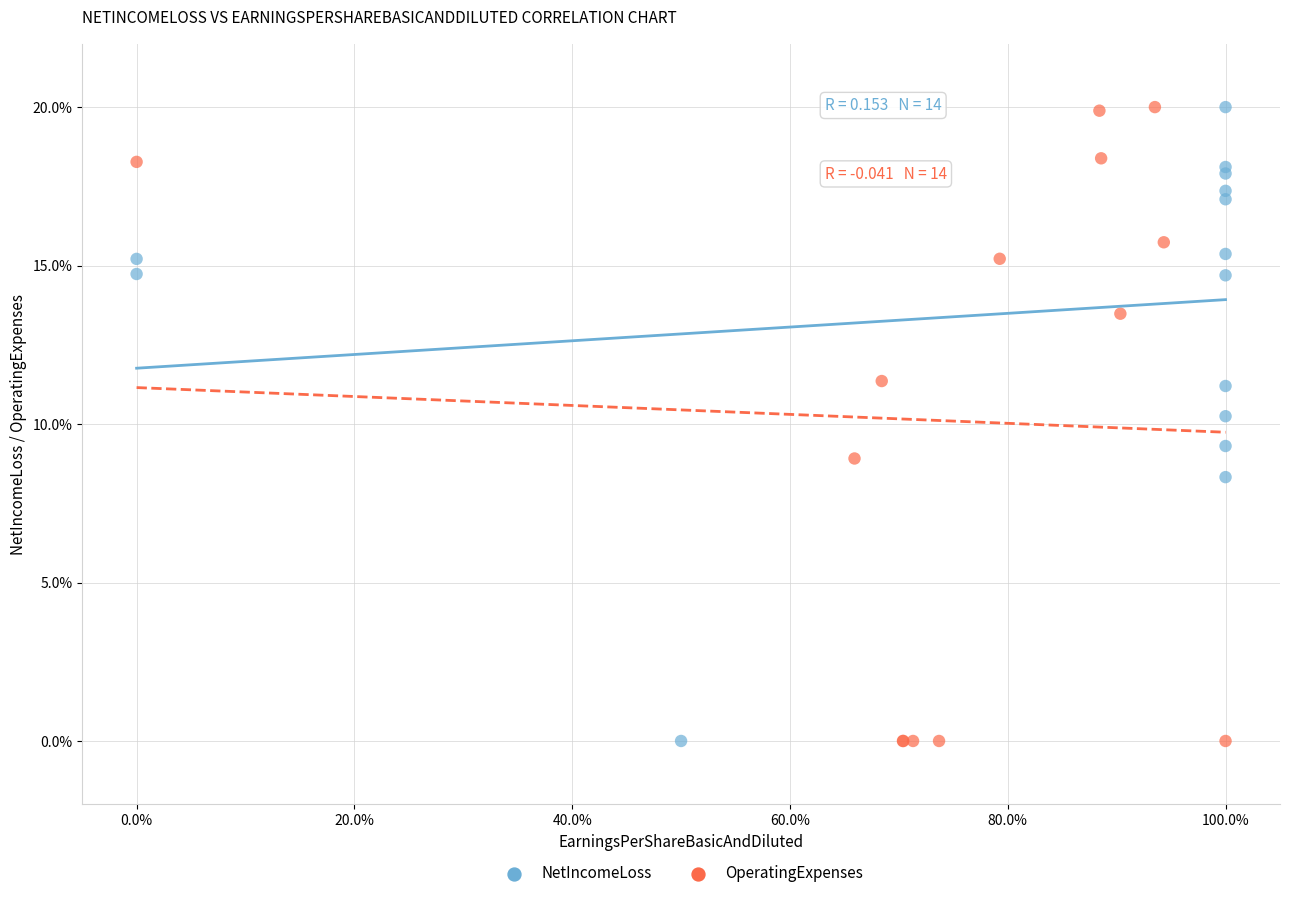

What are all the series names shown in the legend?

NetIncomeLoss, OperatingExpenses